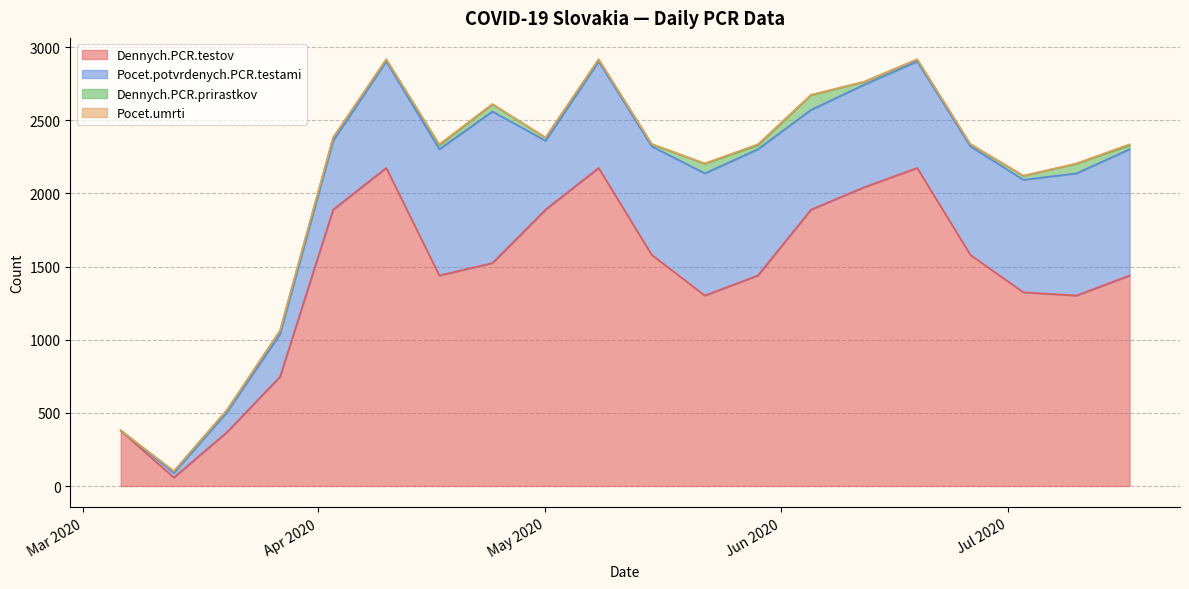

In Dennych.PCR.testov, how many points are lower than both neighbors (excluding endpoints)?

4